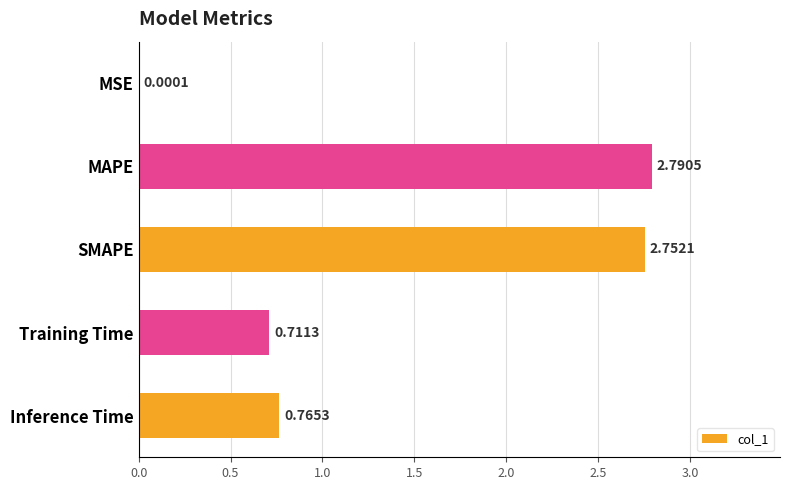

At which category does the chart reach its peak across all series?

MAPE